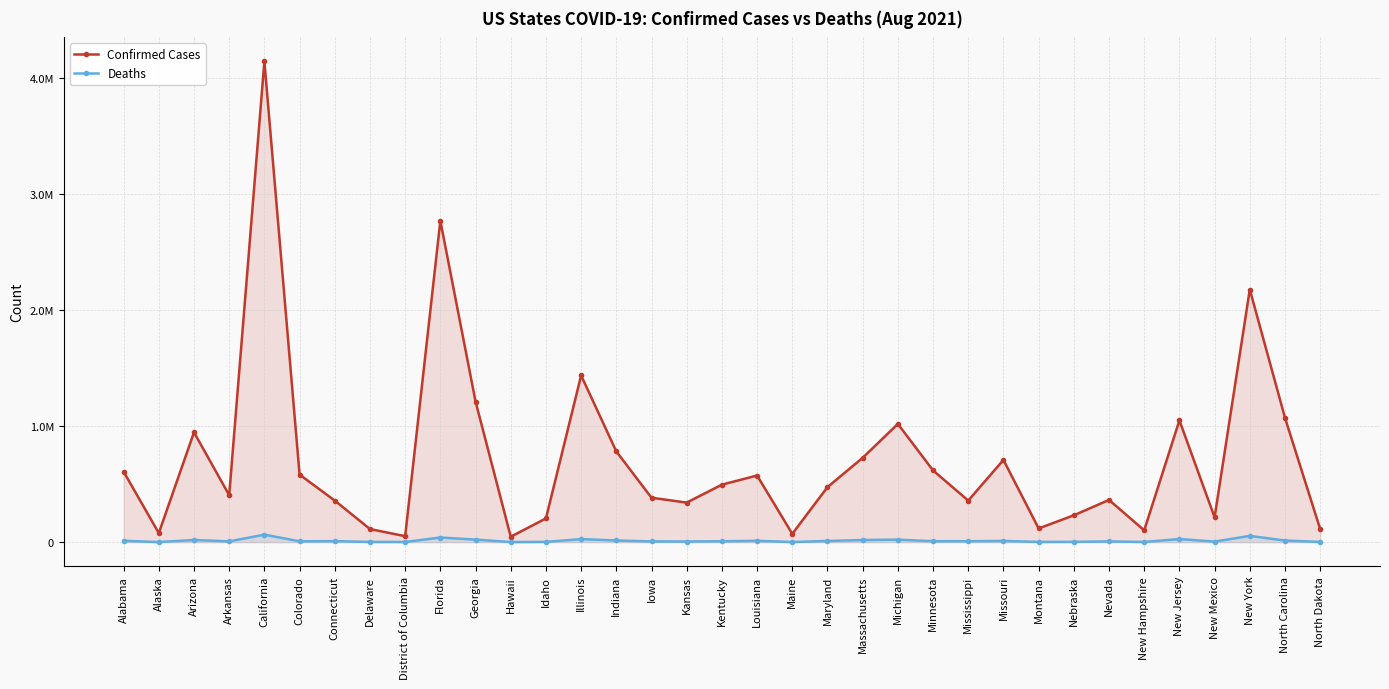

Rank the series by their maximum value, from highest to lowest.

Confirmed Cases, Deaths